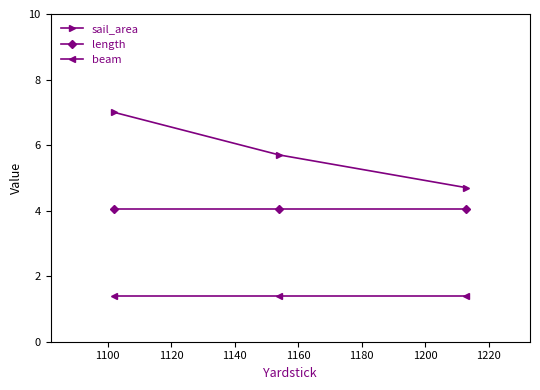

What is the sum of all sail_area values?

17.4